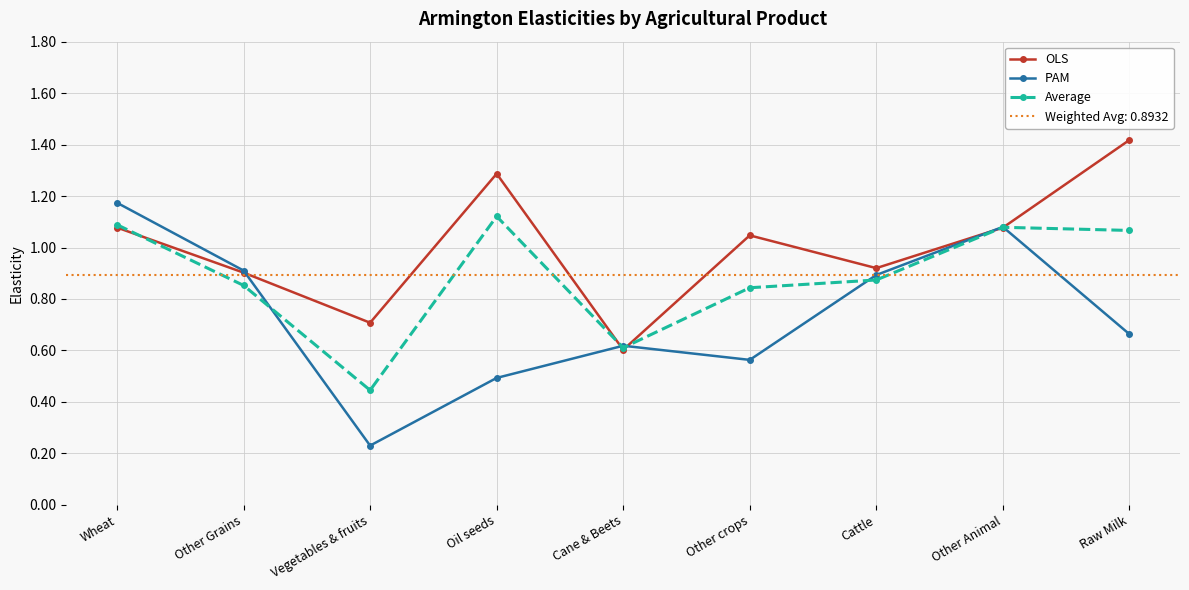

What is the total value across all series at Cane & Beets?

1.8